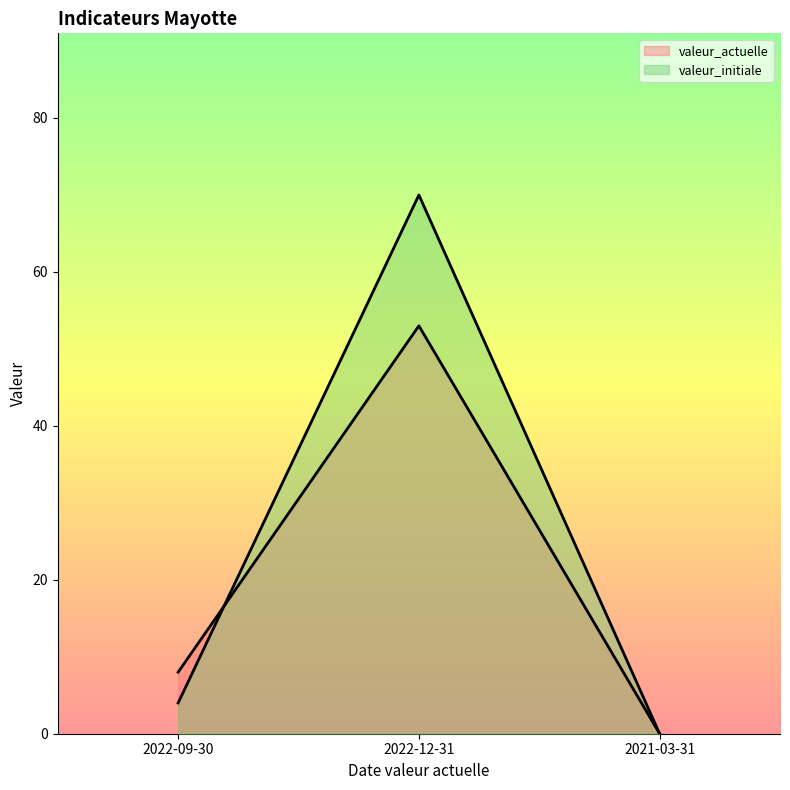

Reading left to right, extract all data points from this chart.

valeur_actuelle: 8	53	0
valeur_initiale: 4	70	0